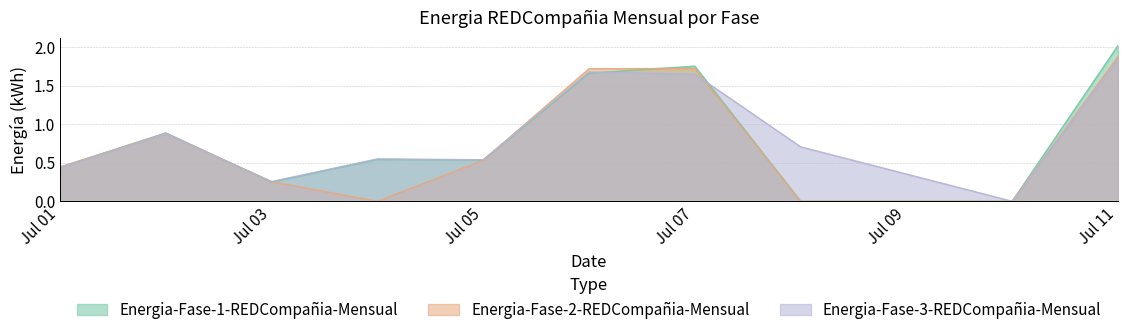

Which series has the largest range (max minus min)?

Energia-Fase-1-REDCompañia-Mensual